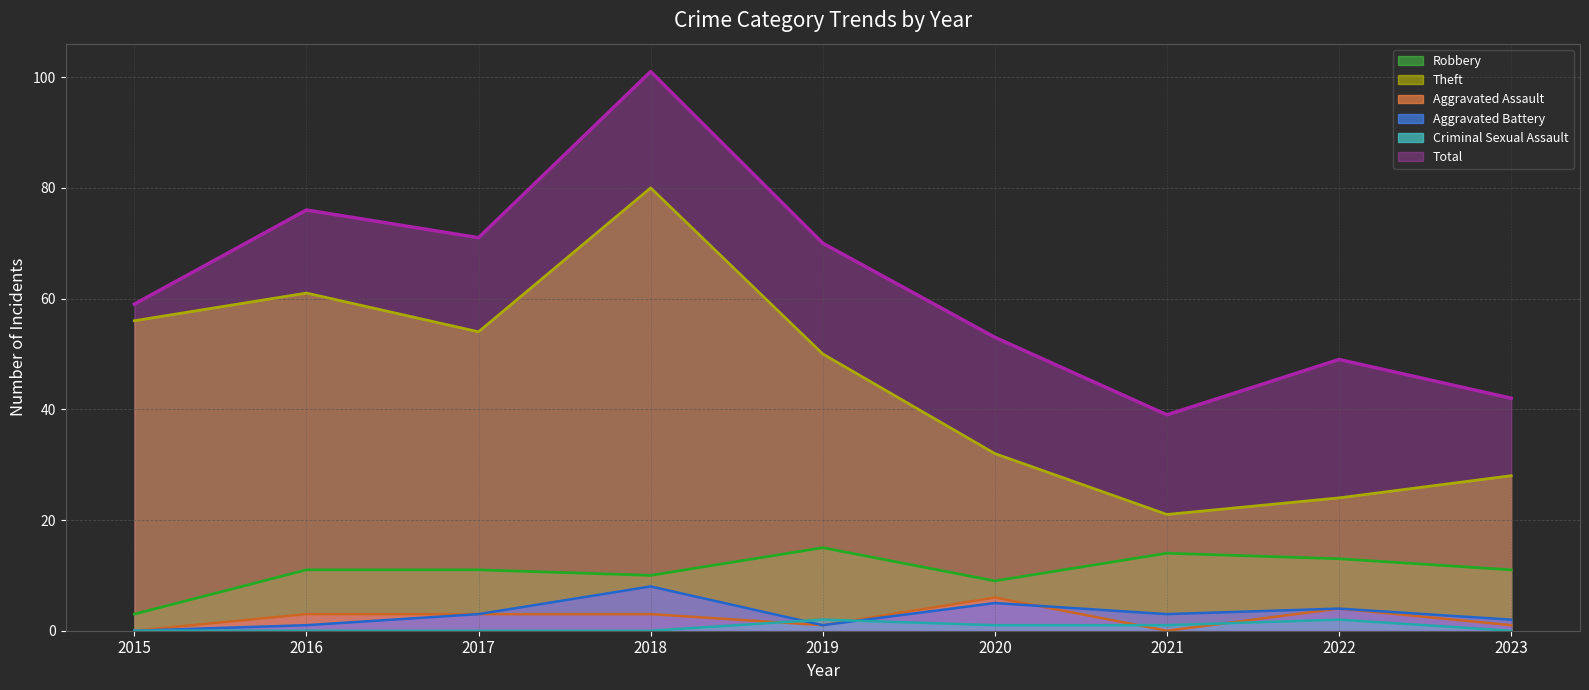

The value of Robbery at 2018 is 17. True or false?

False